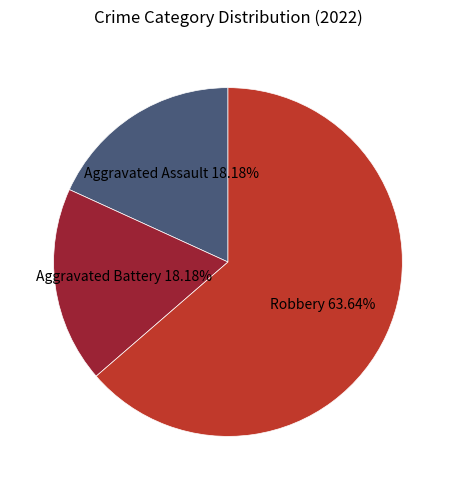

Which slice is the largest?

Robbery